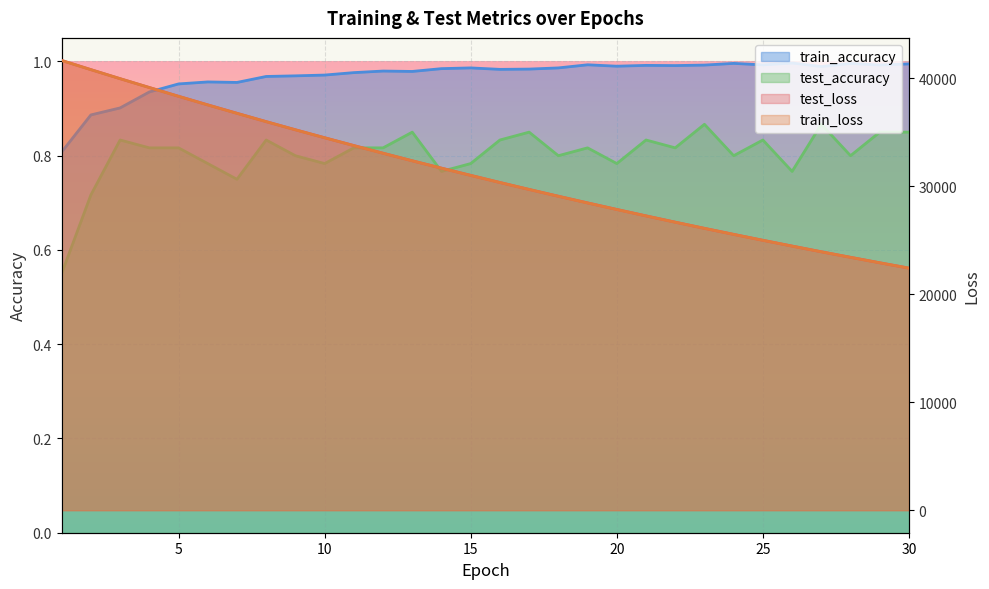

What is the sum of all test_accuracy values?

24.1